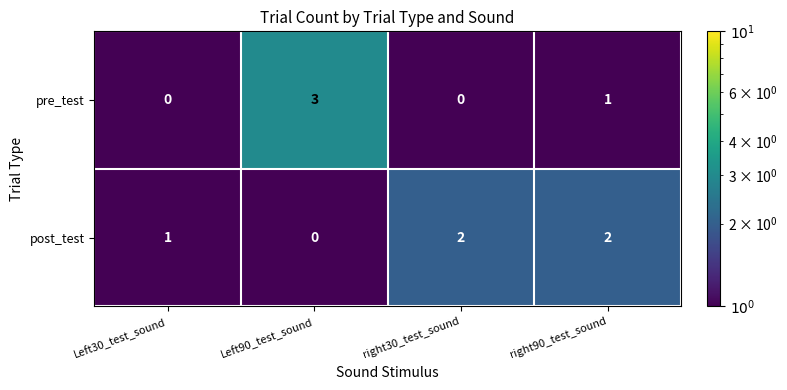

How many values in the pre_test series are below 1?

2